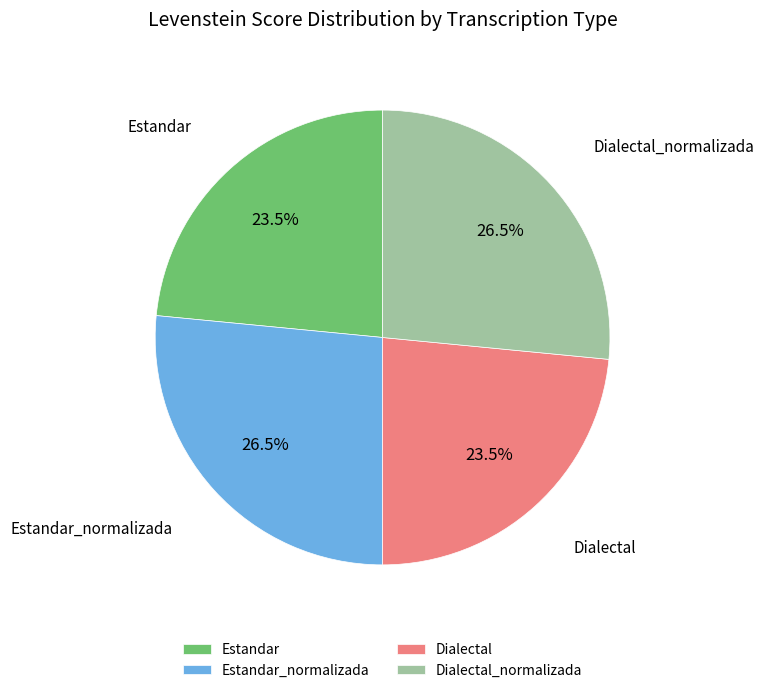

Is there any slice that represents more than half of the pie?

No